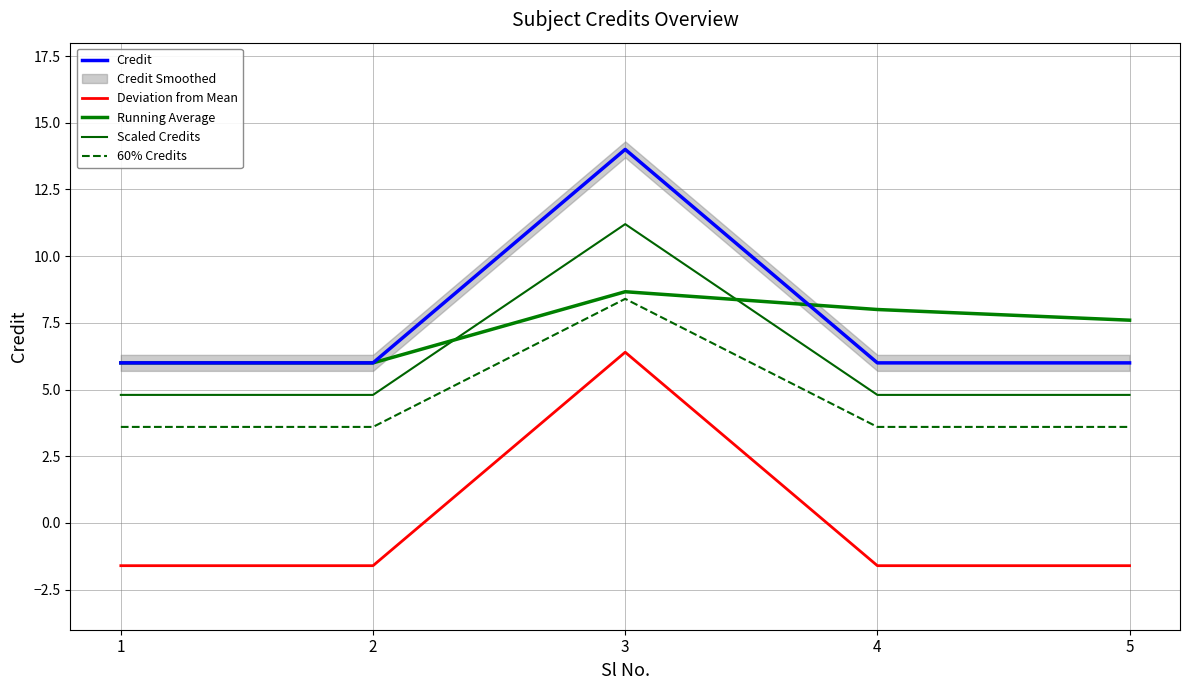

At 2, list the series in order from smallest to largest.

Deviation from Mean, 60% Credits, Scaled Credits, Credit, Running Average